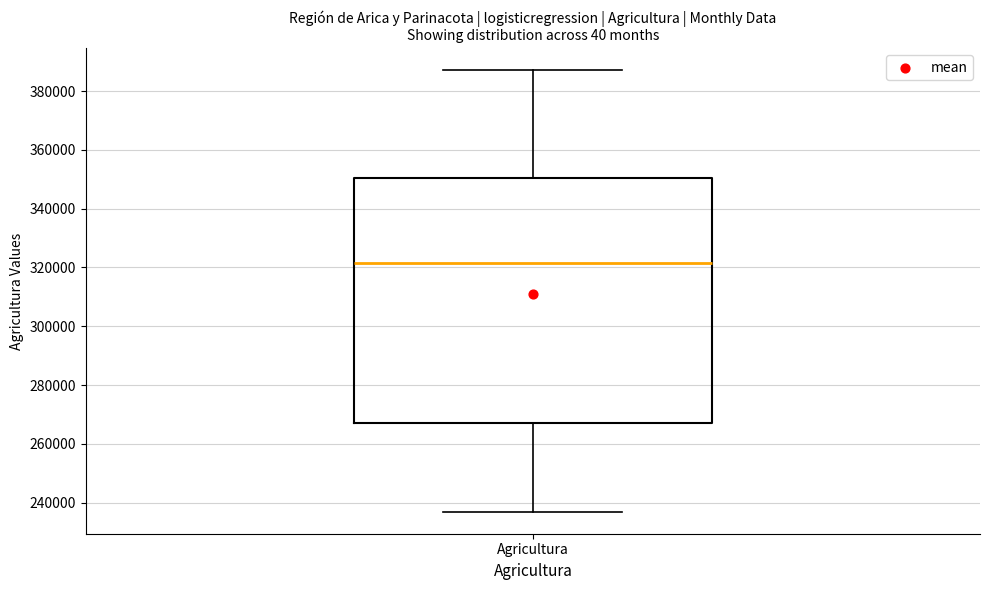

Transcribe this box plot: give where the median line is, the range the box spans, and where the two whiskers end, as read against the y-axis. The values are not printed on the chart, so give them approximately, as read against the axis.

median 322000, box 268000 to 350000, whiskers 236000 to 388000